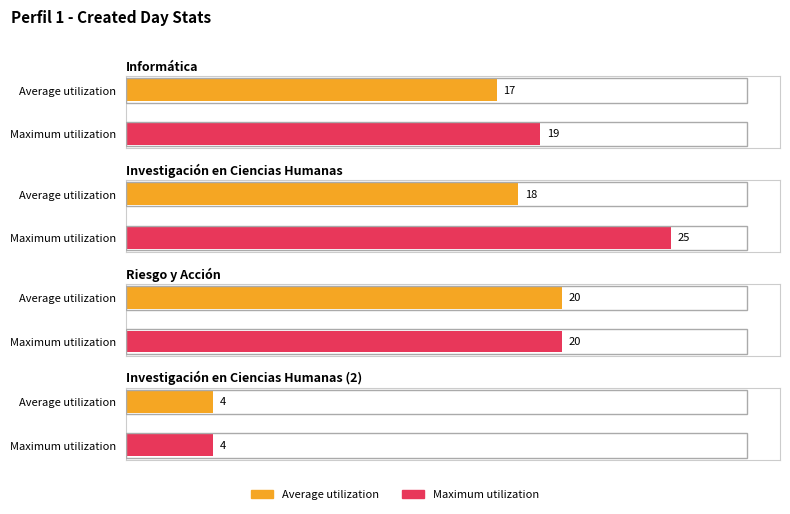

The Maximum utilization series shows 25 at Investigación en Ciencias Humanas. True or false?

True